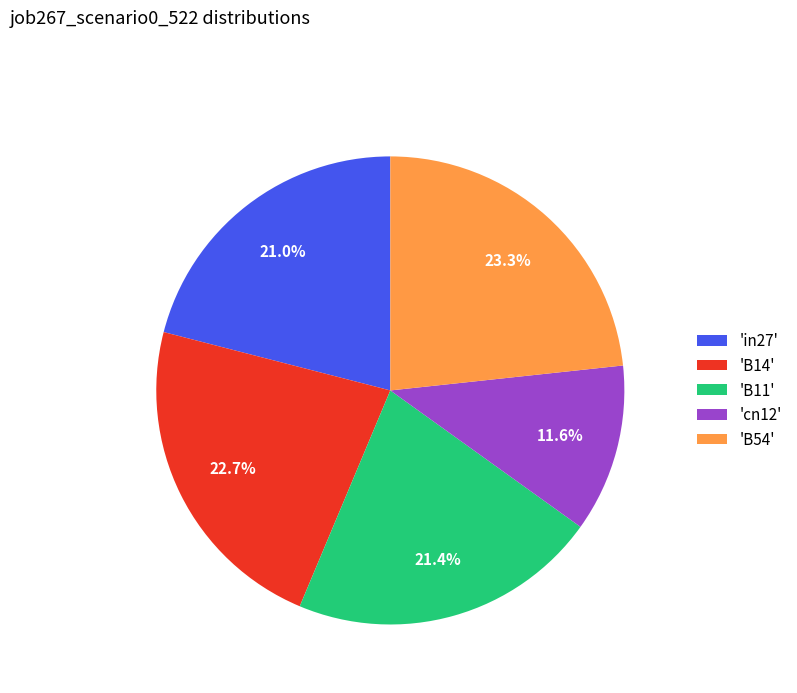

To the nearest percent, what is the difference between the largest and smallest slice percentages?

12%